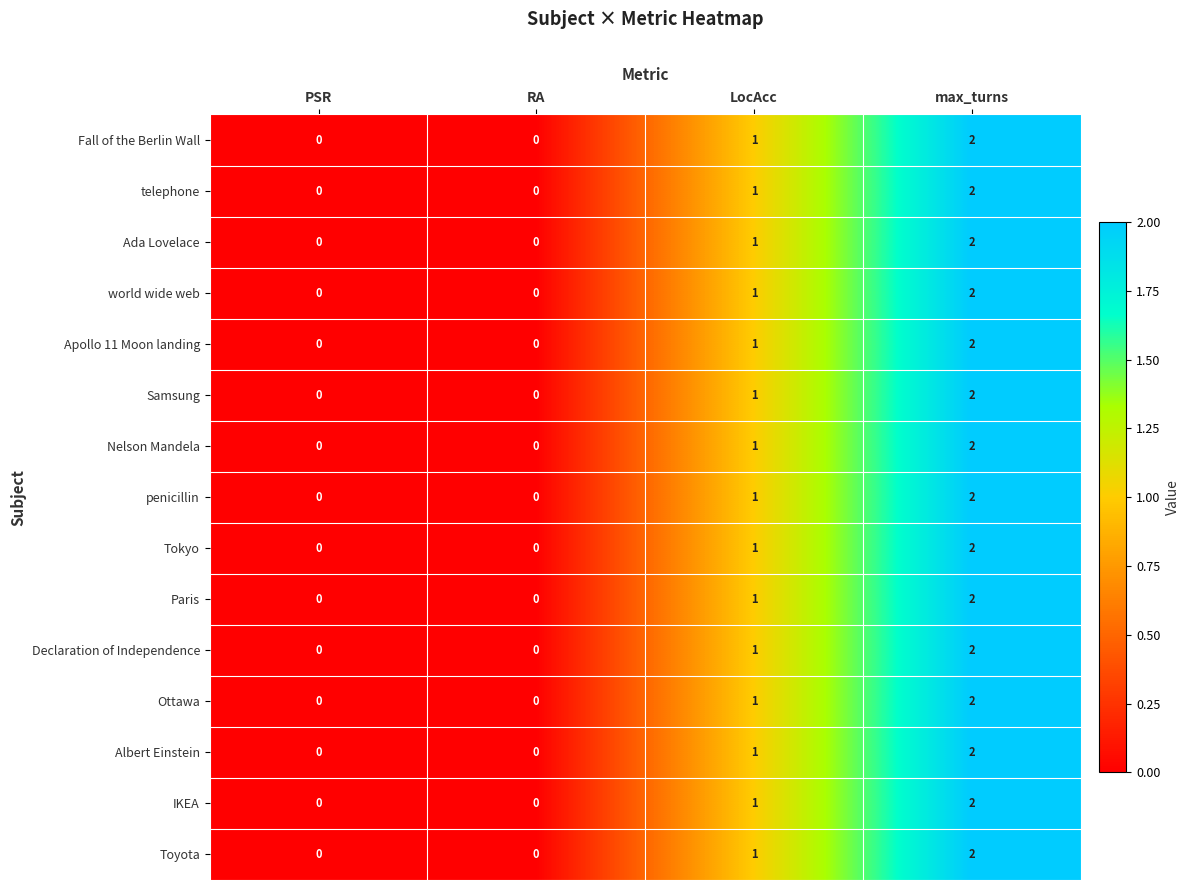

What is the sum of the penicillin values at LocAcc and max_turns?

3